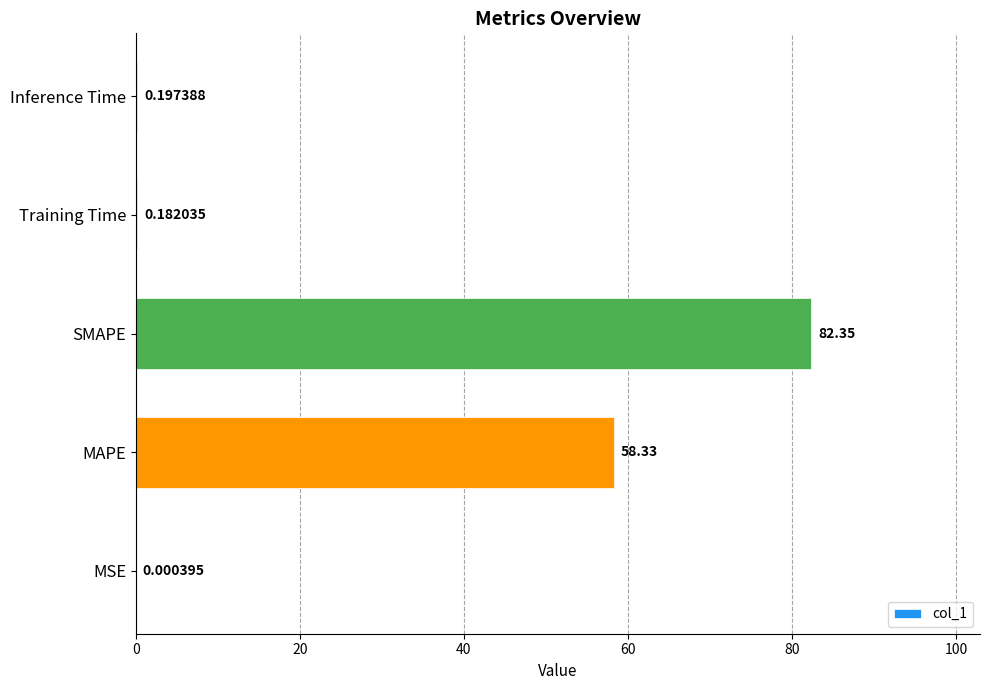

What is the change in value from MAPE to Inference Time?

-58.1